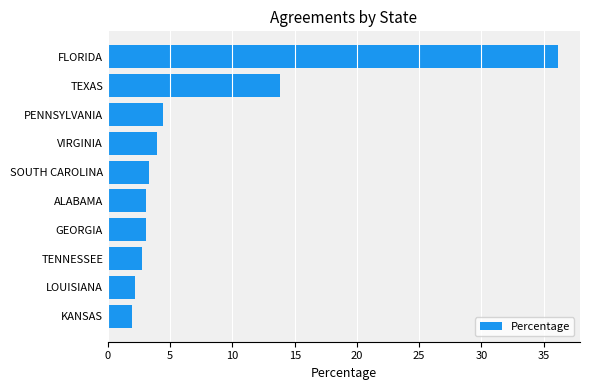

What is the change in value from VIRGINIA to ALABAMA?

-0.9